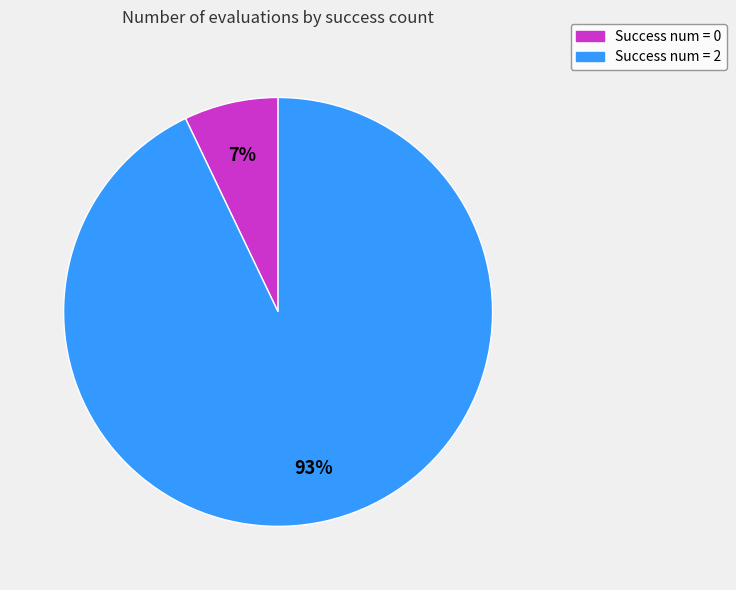

Does any single category account for the majority?

Yes